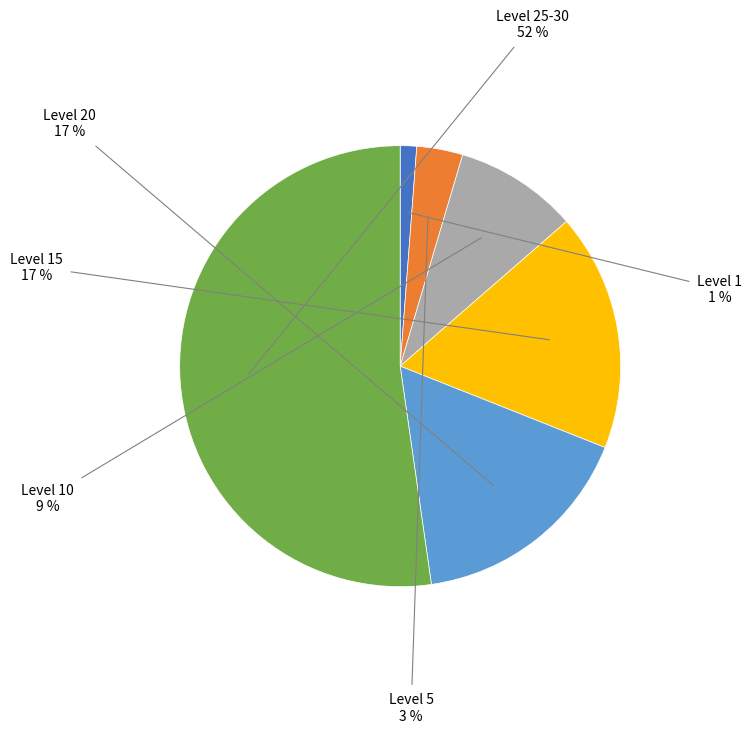

How many slices are in this pie chart?

6